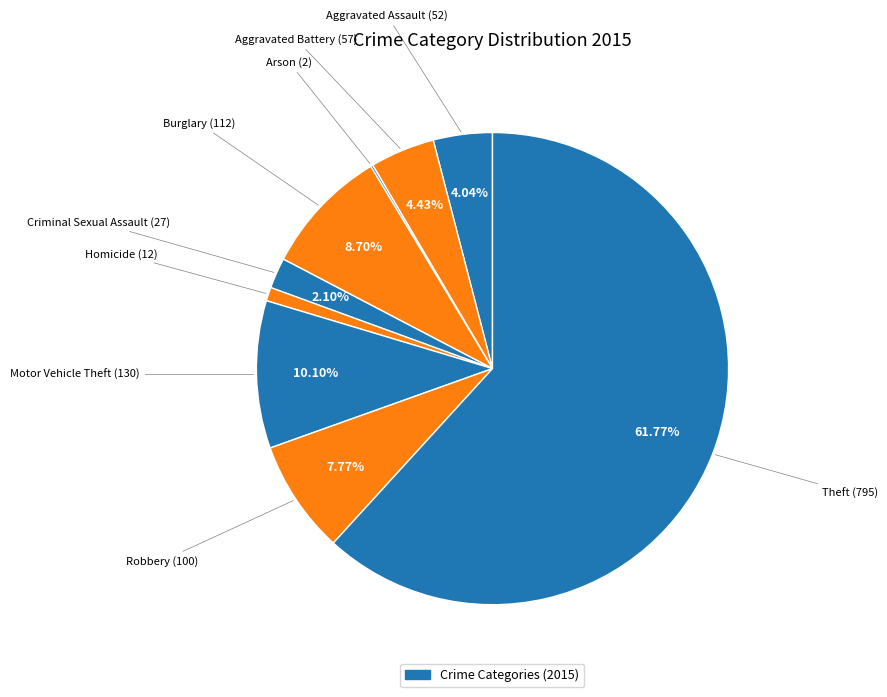

Count the number of slices in the pie.

9